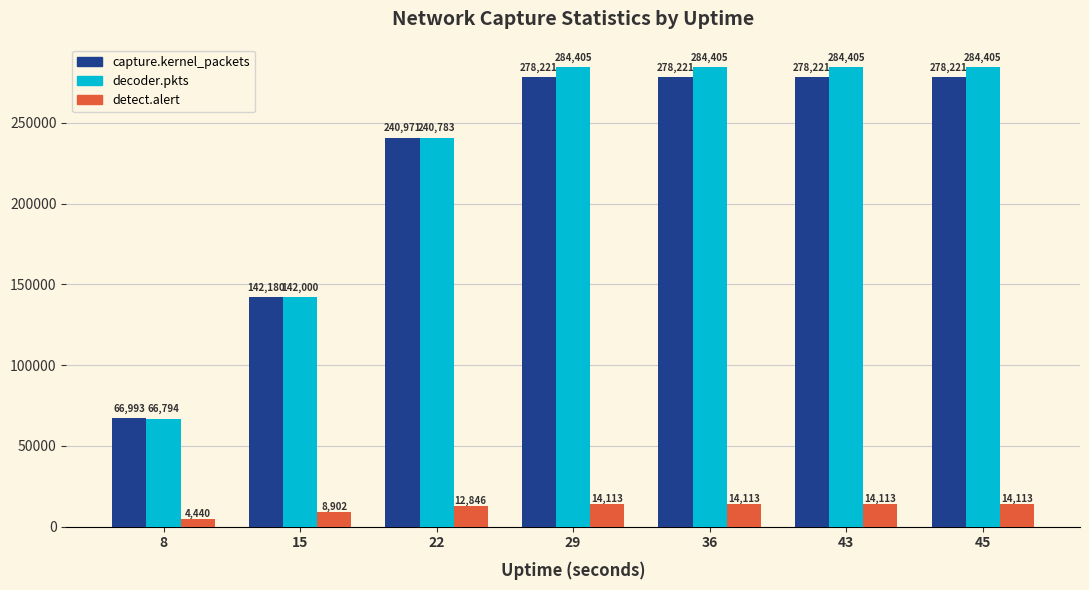

Between 22 and 45, which series saw the biggest shift?

decoder.pkts